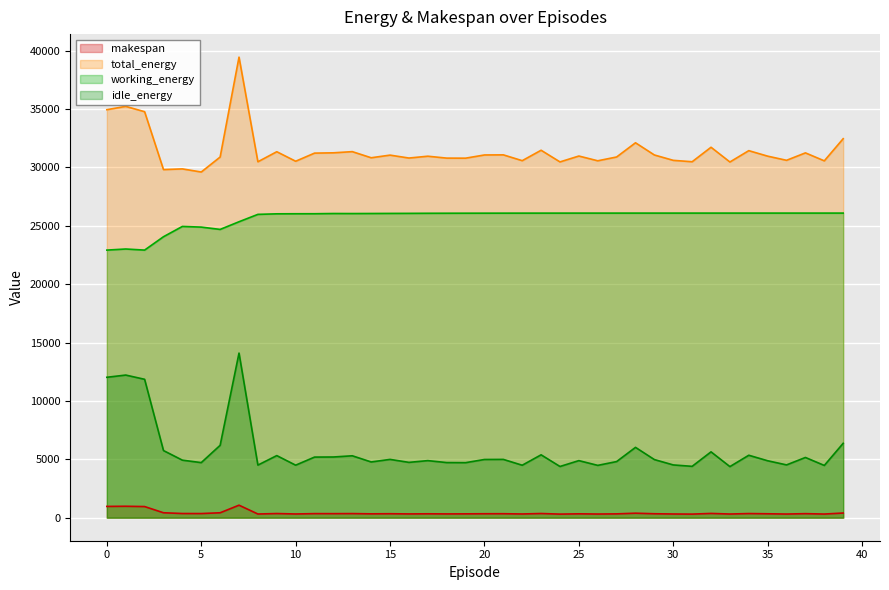

Reading right to left, what are all the values shown in this chart?

makespan: 39=399.7	38=312.1	37=346.1	36=312.7	35=335.6	34=354.5	33=314.3	32=364.6	31=306.8	30=317.1	29=337.6	28=384.7	27=327.7	26=314.0	25=331.3	24=306.7	23=358.1	22=318.5	21=340.8	20=338.1	19=328.9	18=323.6	17=333.5	16=323.1	15=339.7	14=330.3	13=351.7	12=346.5	11=348.9	10=318.2	9=355.7	8=315.8	7=1071.3	6=421.1	5=354.3	4=357.6	3=422.7	2=954.1	1=979.4	0=966.1
total_energy: 39=32458.6	38=30562.1	37=31244.5	36=30608.0	35=30963.3	34=31434.7	33=30463.0	32=31725.7	31=30485.0	30=30604.8	29=31063.8	28=32108.5	27=30892.5	26=30566.7	25=30973.9	24=30470.5	23=31469.1	22=30576.7	21=31074.7	20=31065.4	19=30790.6	18=30795.6	17=30958.8	16=30802.2	15=31052.1	14=30826.2	13=31350.3	12=31249.7	11=31223.2	10=30528.1	9=31343.0	8=30482.6	7=39443.4	6=30887.7	5=29605.1	4=29872.1	3=29813.2	2=34770.1	1=35227.4	0=34942.3
working_energy: 39=26087.3	38=26086.8	37=26086.8	36=26086.7	35=26086.7	34=26086.7	33=26086.6	32=26086.5	31=26086.4	30=26086.2	29=26086.0	28=26085.8	27=26085.6	26=26085.3	25=26085.5	24=26084.5	23=26084.3	22=26083.1	21=26081.7	20=26079.8	19=26077.8	18=26074.7	17=26071.2	16=26063.8	15=26059.3	14=26052.8	13=26047.7	12=26051.1	11=26032.4	10=26030.5	9=26024.4	8=25977.7	7=25346.4	6=24689.0	5=24887.3	4=24944.8	3=24063.3	2=22918.0	1=23011.9	0=22917.3
idle_energy: 39=6371.3	38=4475.3	37=5157.7	36=4521.2	35=4876.6	34=5348.0	33=4376.4	32=5639.2	31=4398.7	30=4518.6	29=4977.8	28=6022.7	27=4806.9	26=4481.4	25=4888.4	24=4386.1	23=5384.8	22=4493.5	21=4993.0	20=4985.6	19=4712.8	18=4720.9	17=4887.7	16=4738.4	15=4992.8	14=4773.5	13=5302.5	12=5198.6	11=5190.8	10=4497.6	9=5318.5	8=4504.9	7=14097.0	6=6198.7	5=4717.8	4=4927.3	3=5749.9	2=11852.1	1=12215.4	0=12025.0